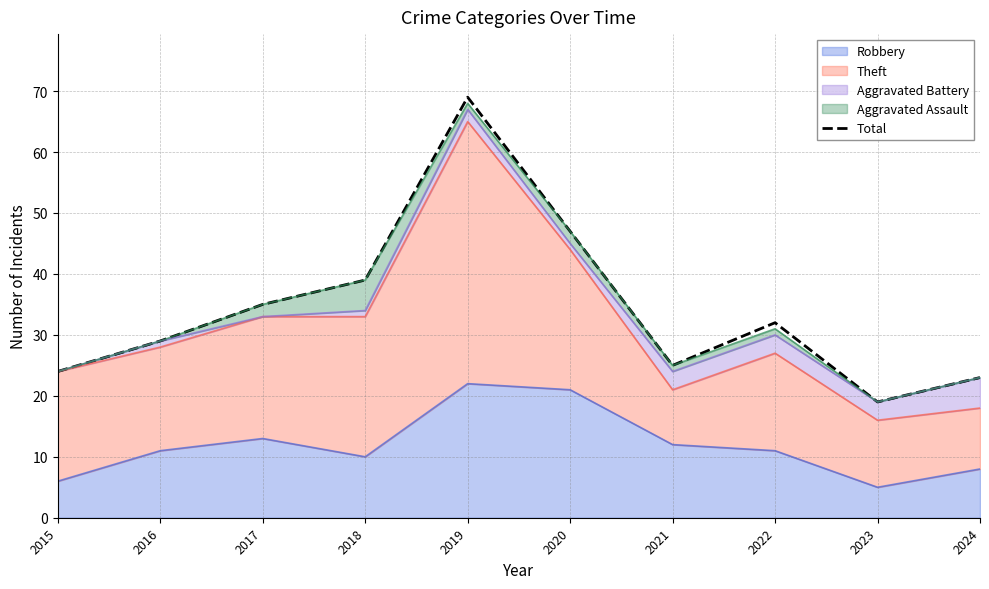

What is the change in value from 2016 to 2018?

+10